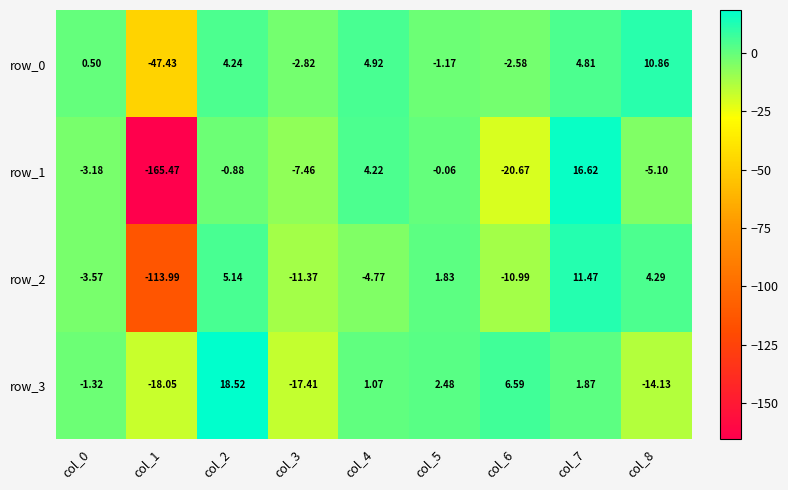

How many series are shown in this chart?

4